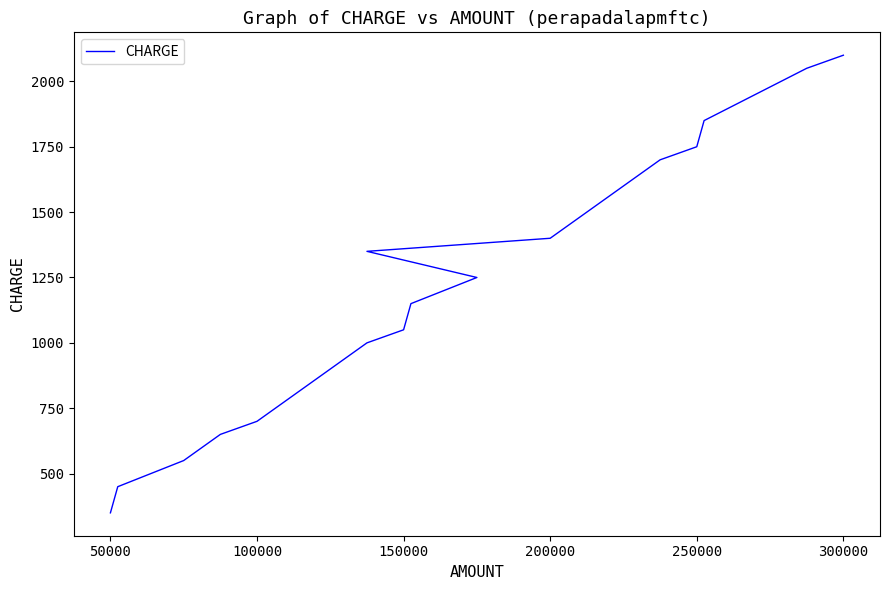

What is the minimum value shown in the chart?

350